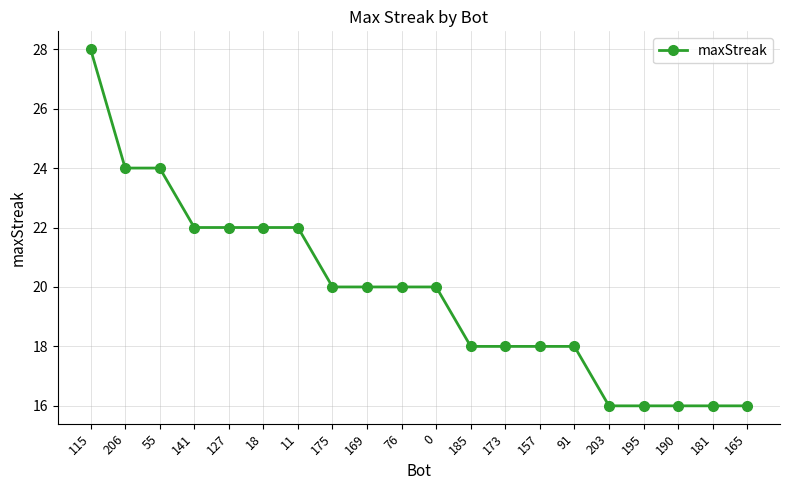

True or false: the data shows 20 at 169.

True